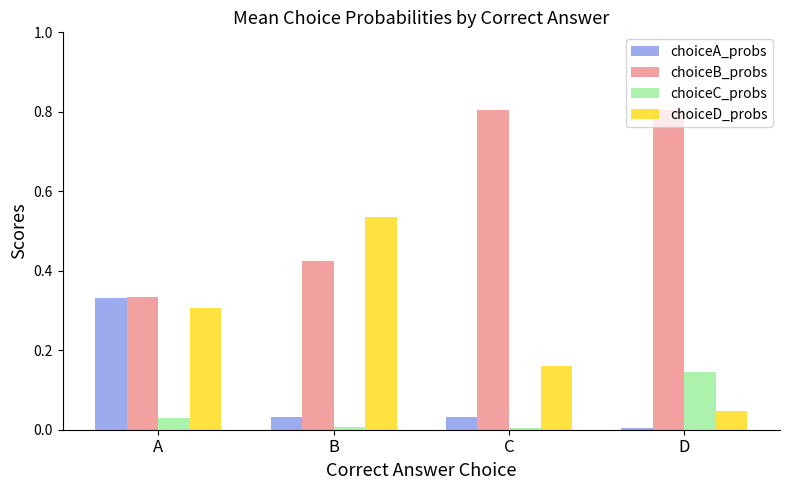

Which series changed the most between A and C?

choiceB_probs